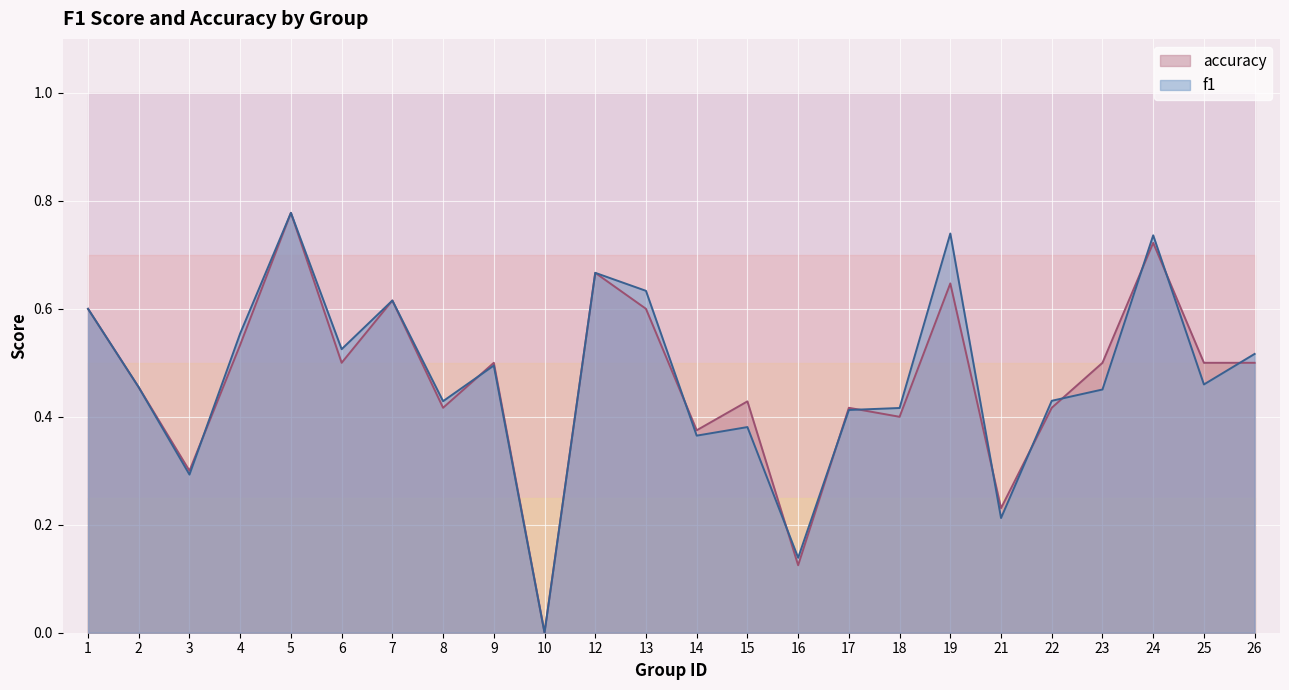

After their last crossing, which series has the higher values: accuracy or f1?

f1